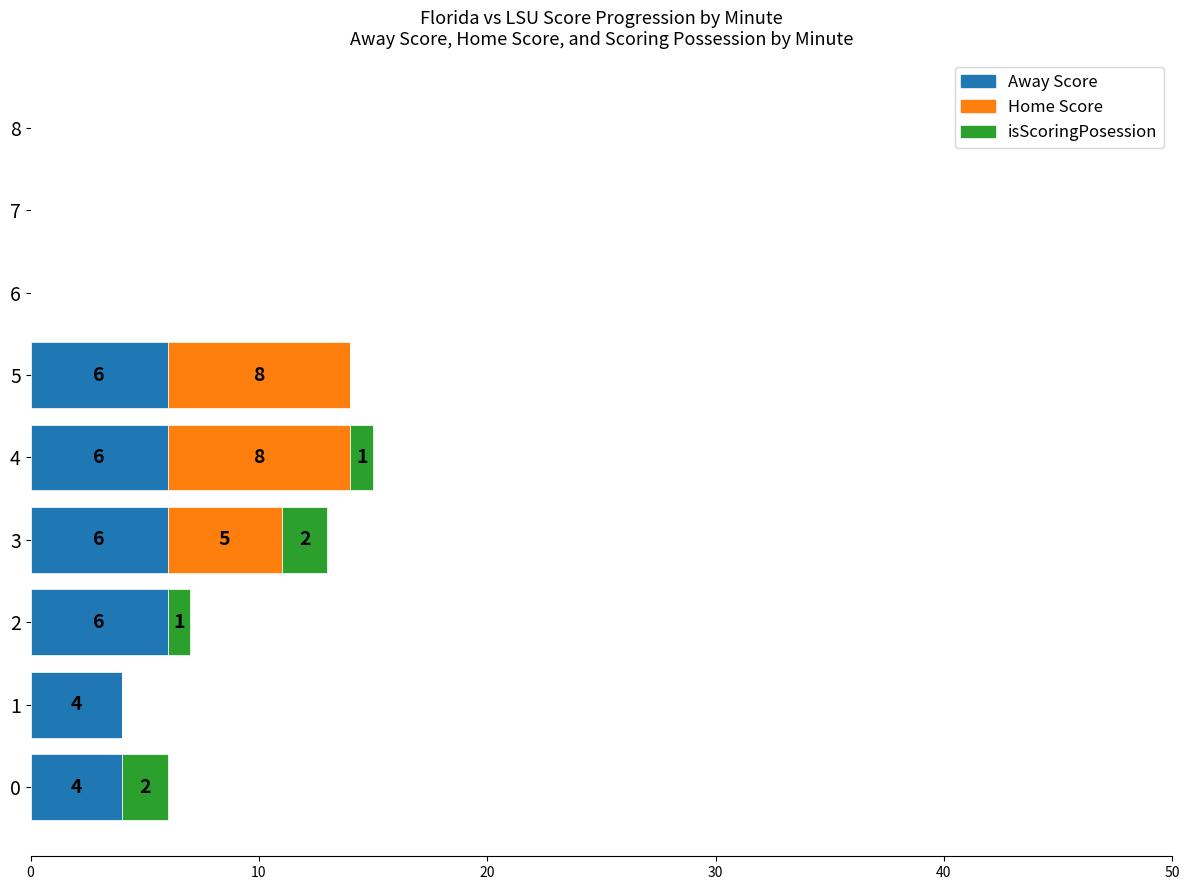

What is the sum of all Away Score values?

32